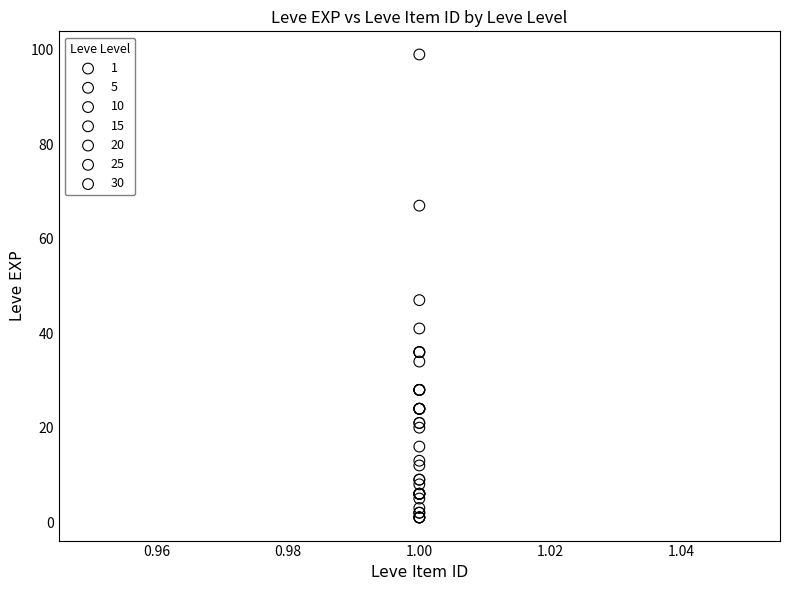

Which series has the largest Y range (max minus min)?

30